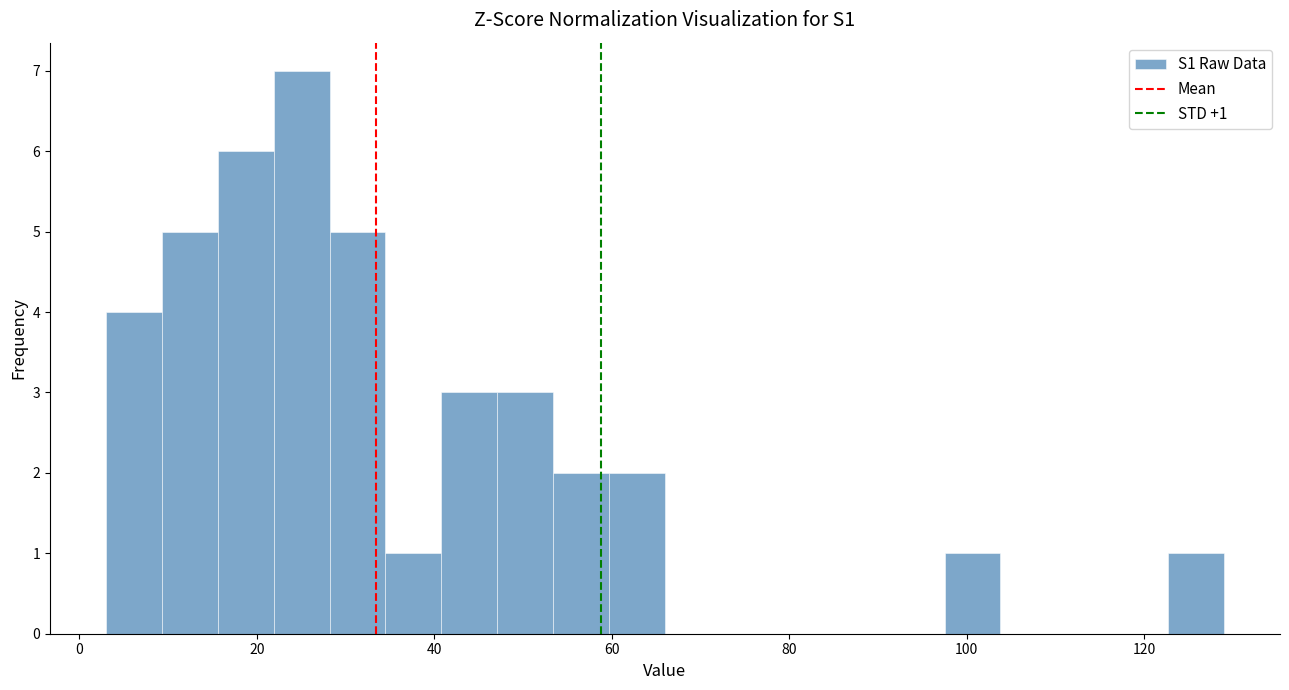

Around what value on the x-axis is the tallest bar? Give the approximate position of its centre, as read against the axis.

26